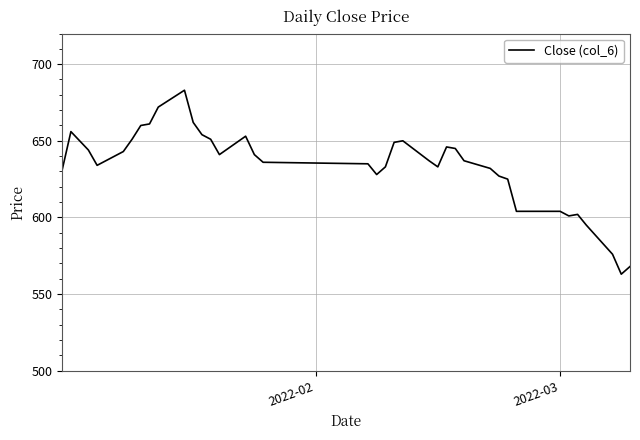

Does the chart have visible grid lines?

Yes